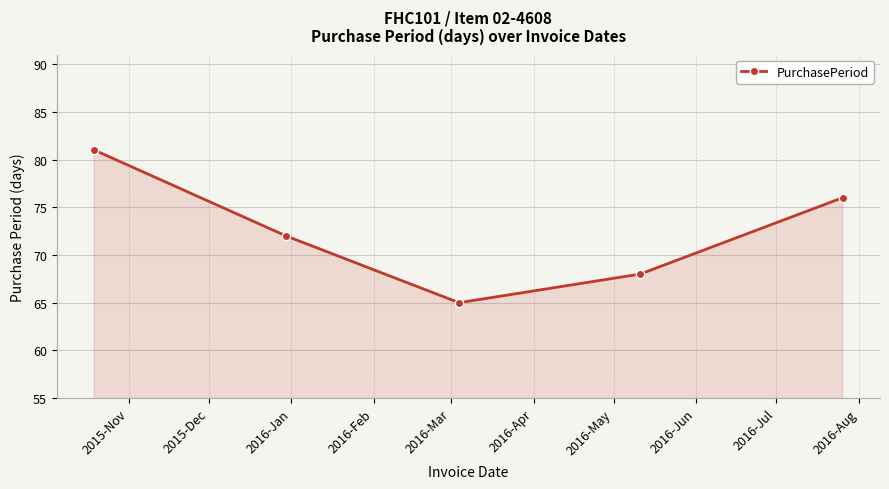

What is the maximum value shown in the chart?

81